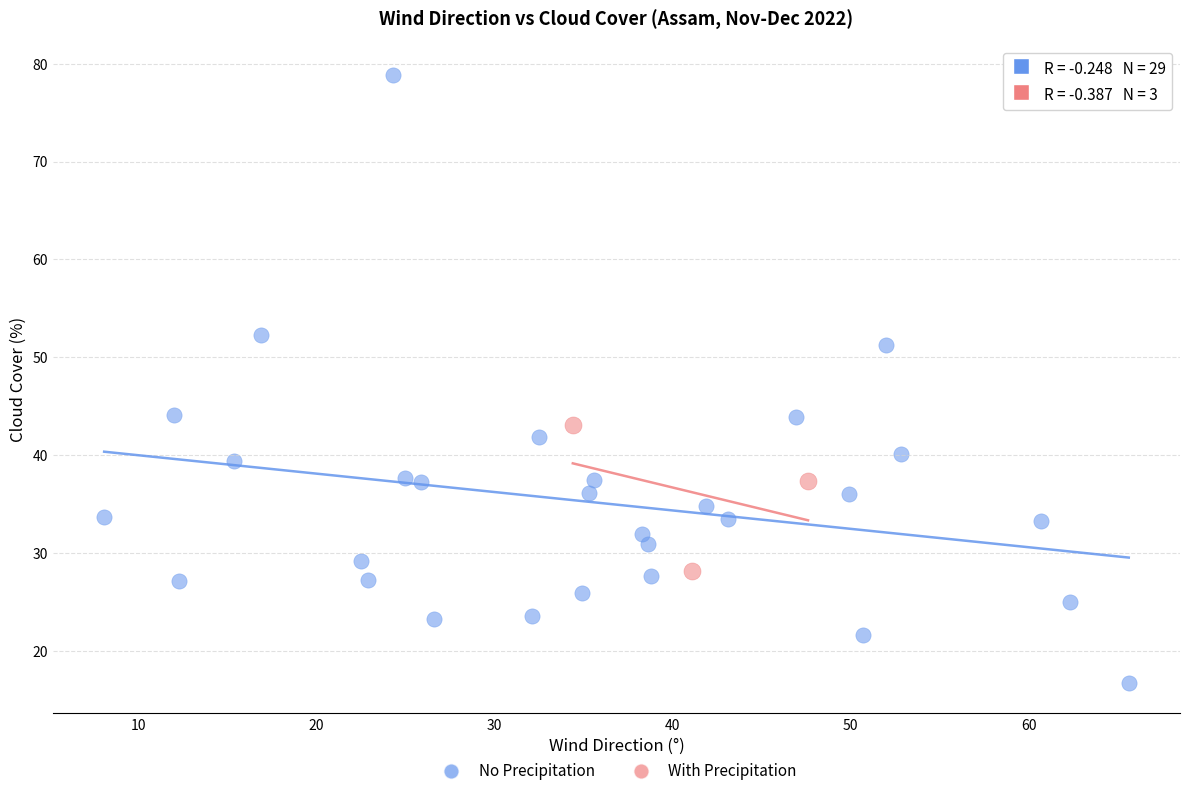

Which series contains the highest Y value?

No Precipitation